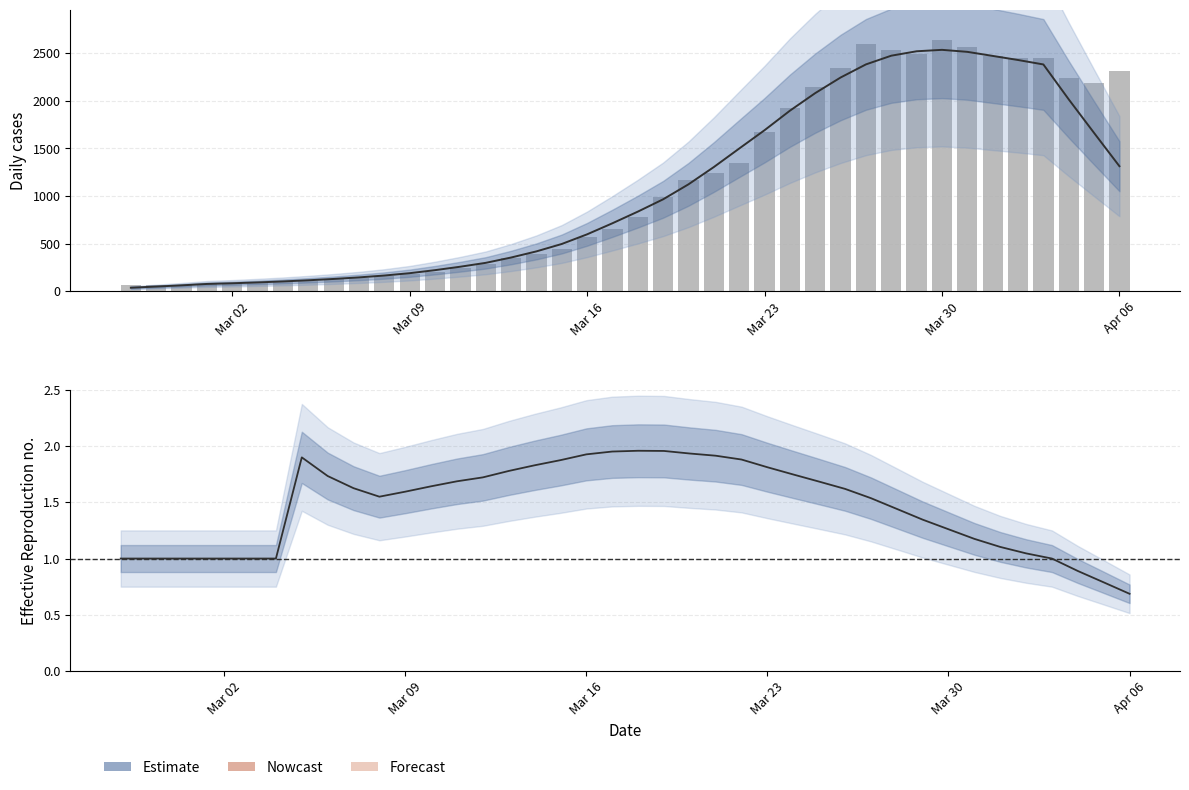

Does the chart contain stacked bars?

No